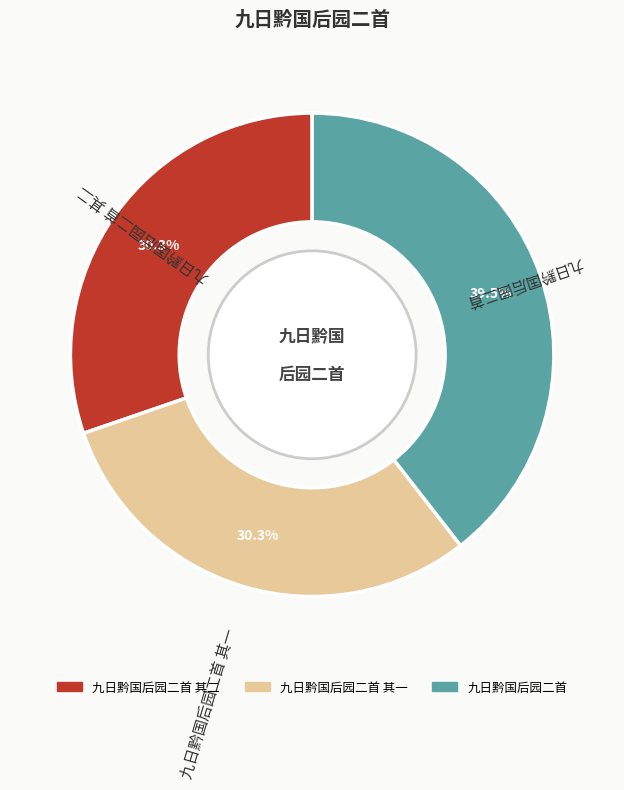

To the nearest percent, what is the difference between the 九日黔国后园二首 其二 and 九日黔国后园二首 slice percentages?

9%